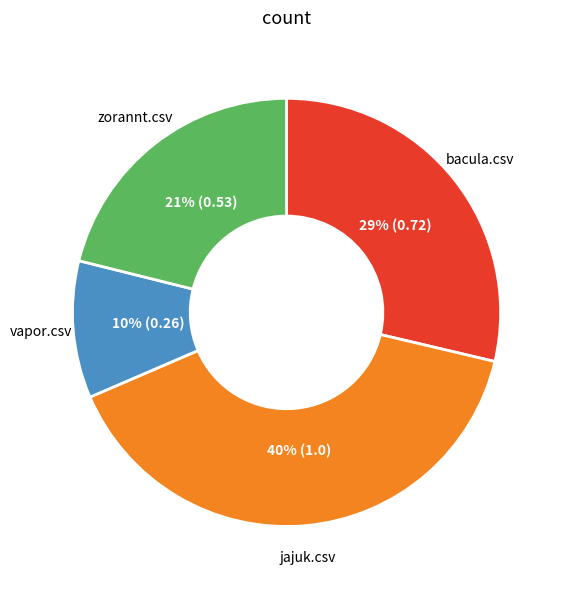

Is there any slice that represents more than half of the pie?

No